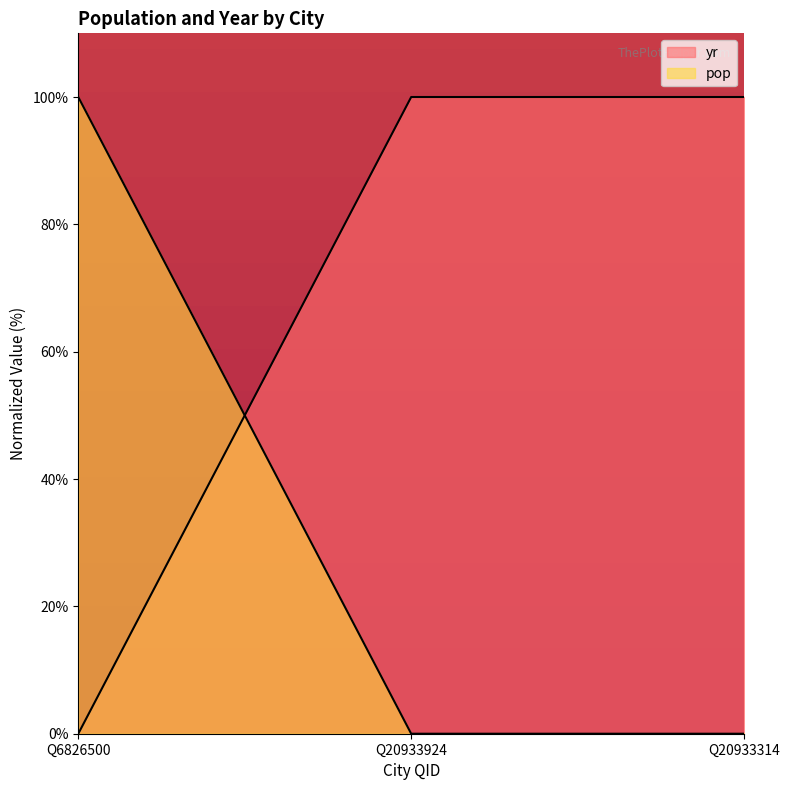

Which category has the lowest value in the pop series?

Q6826500